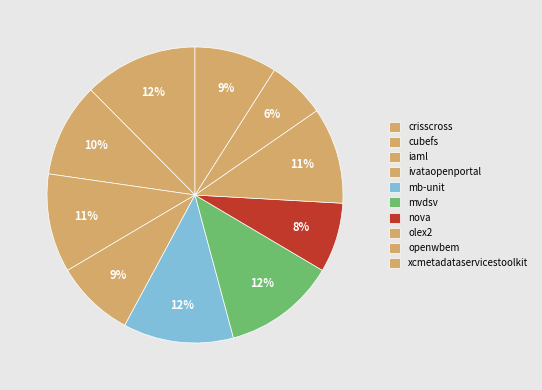

Count the number of slices in the pie.

10